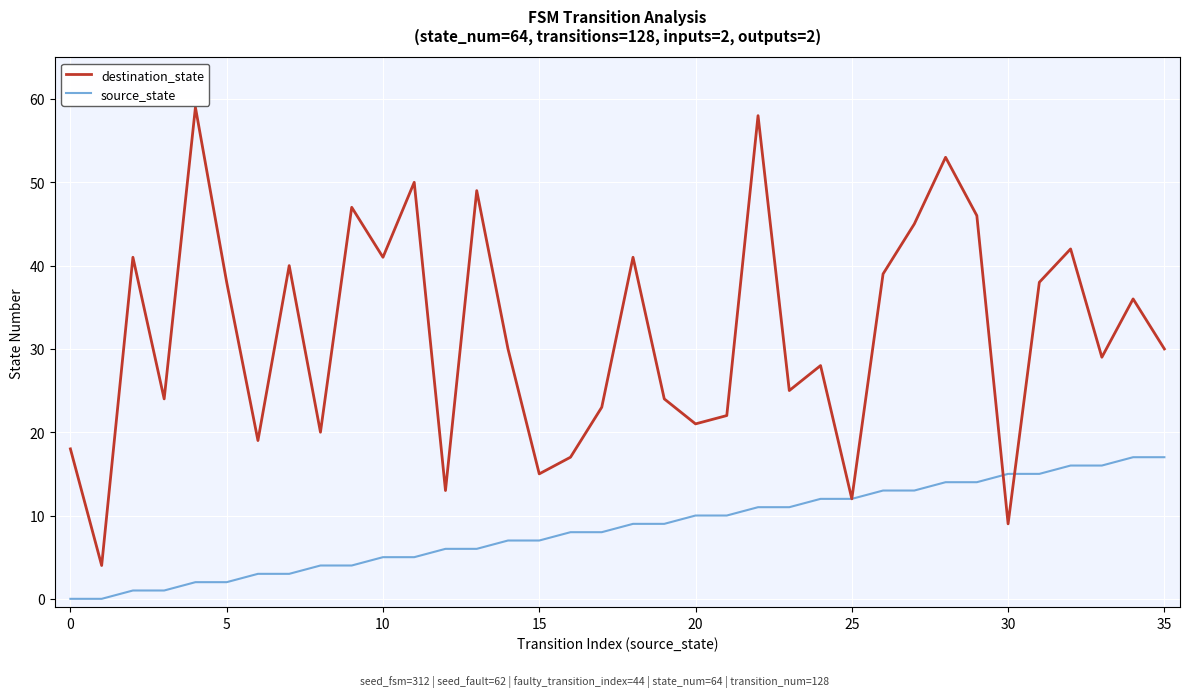

Which series has the largest total across all categories?

destination_state